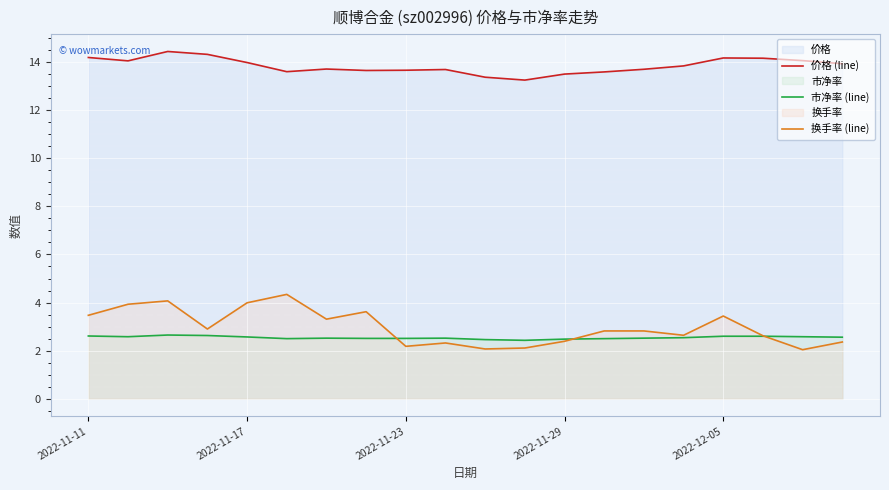

True or false: 市净率 (line) and 价格 (line) intersect in this chart.

False